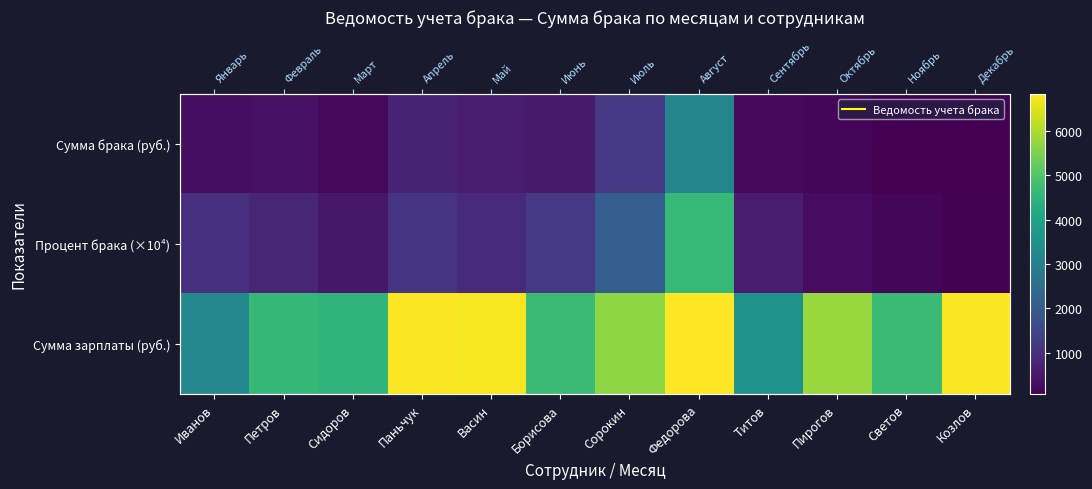

What is the sum of the Процент брака (×10⁴) values at Сидоров and Пирогов?

800.0